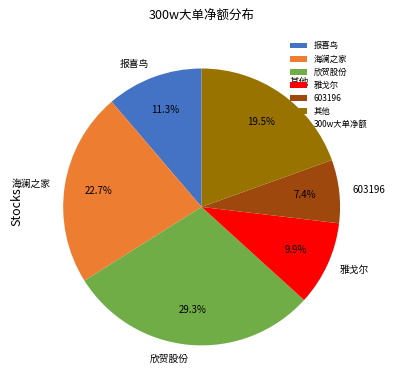

What is the smallest slice in the pie chart?

603196